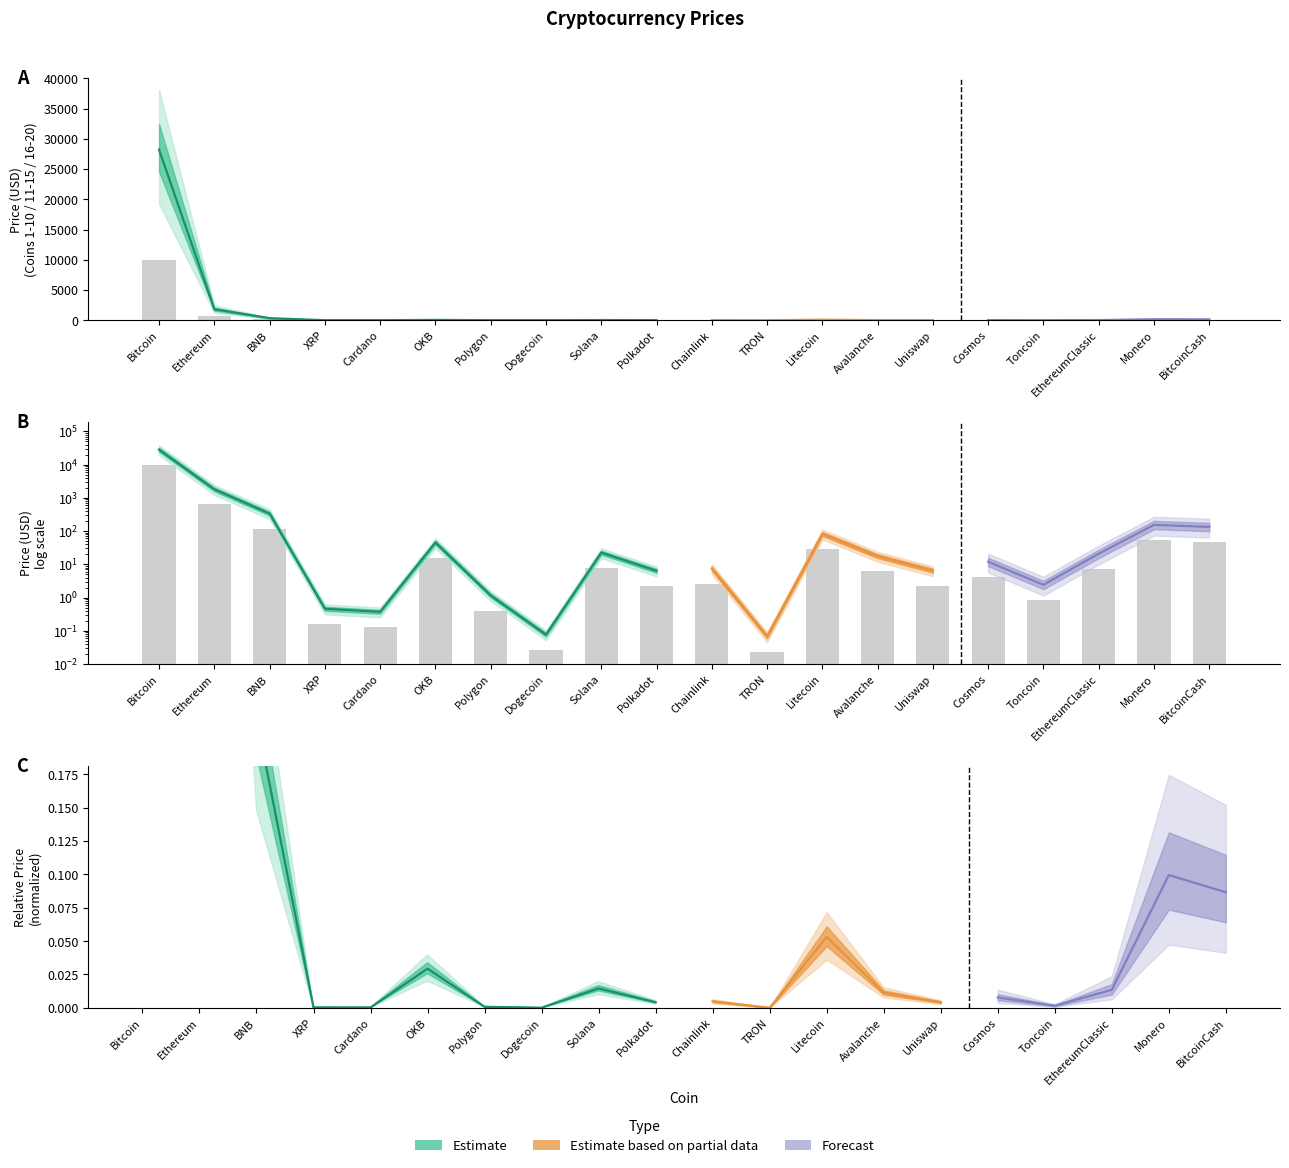

How many data points does each series have?

20